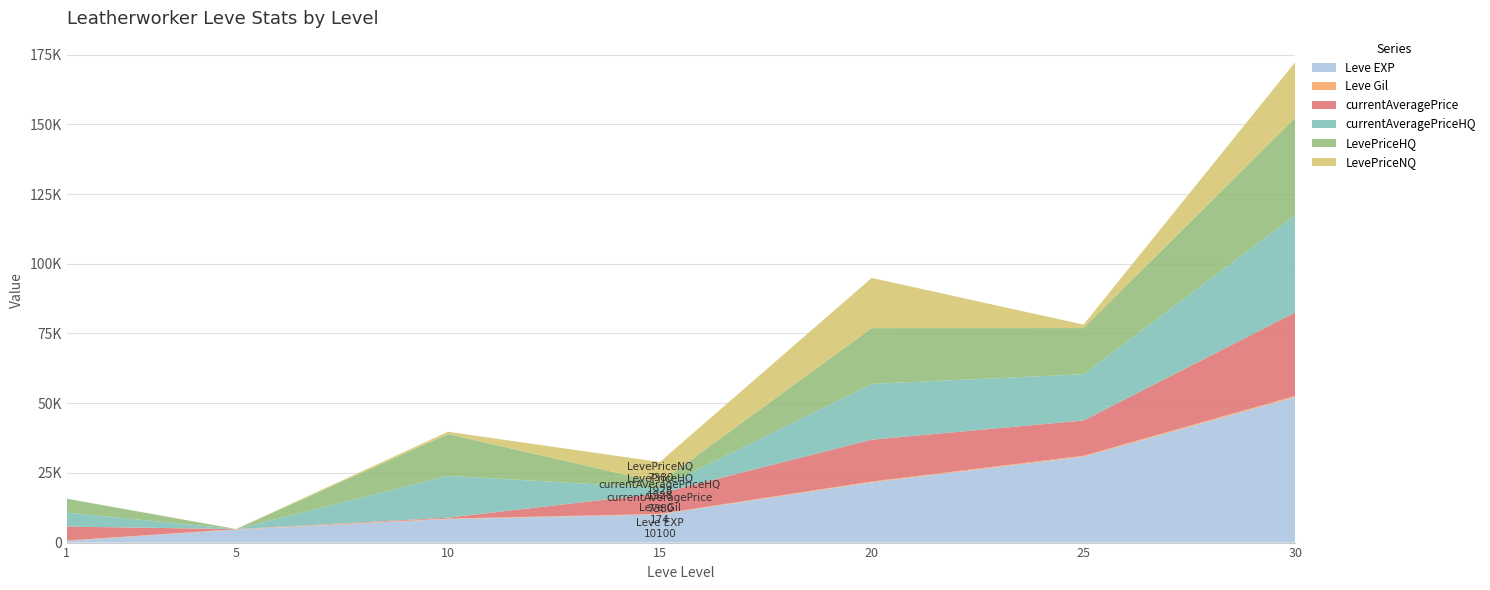

Reading left to right, extract all data points from this chart.

Leve EXP: 630	4660	8430	10100	21600	30820	52220
Leve Gil: 112	140	172	174	295	317	410
currentAveragePrice: 5000	40	340	7380	15026	12648	29940
currentAveragePriceHQ: 5000	0	15000	1928	20000	16578	34912
LevePriceHQ: 5000	0	15000	1928	20000	16578	34912
LevePriceNQ: 0	40	801	7380	18000	1228	19995